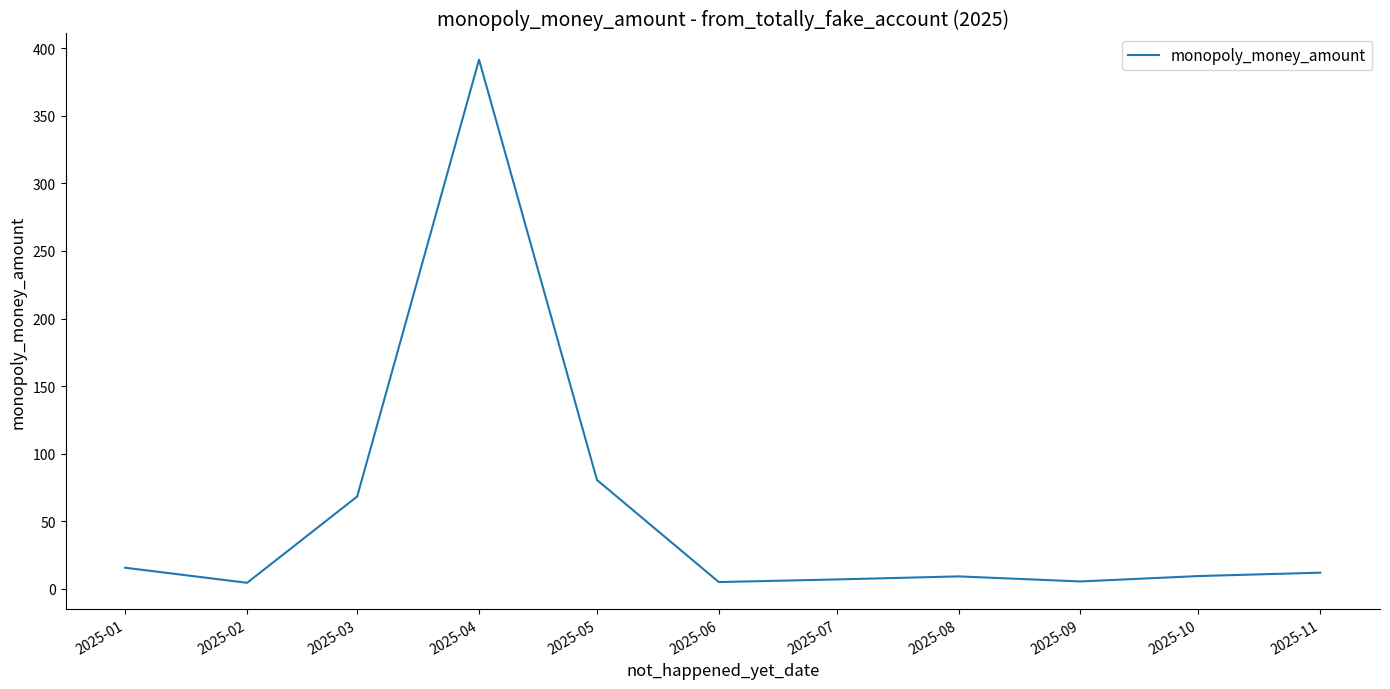

How many interior local valleys (lower than both neighbors) does the data have?

3